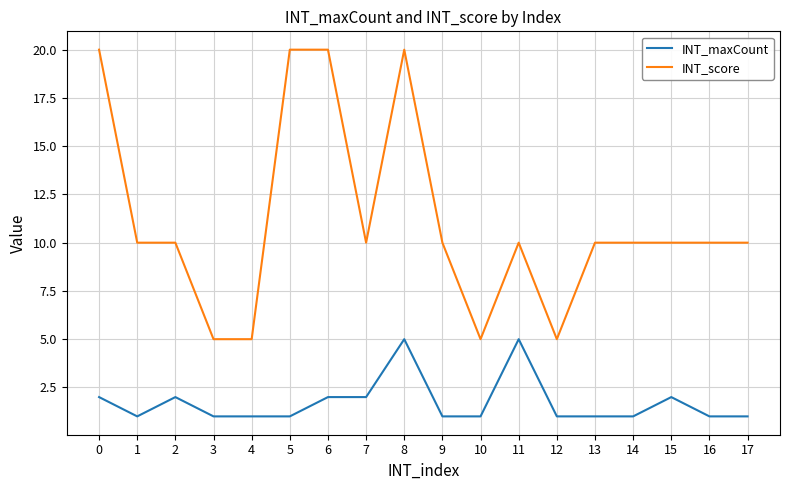

True or false: INT_maxCount and INT_score cross at least once.

False